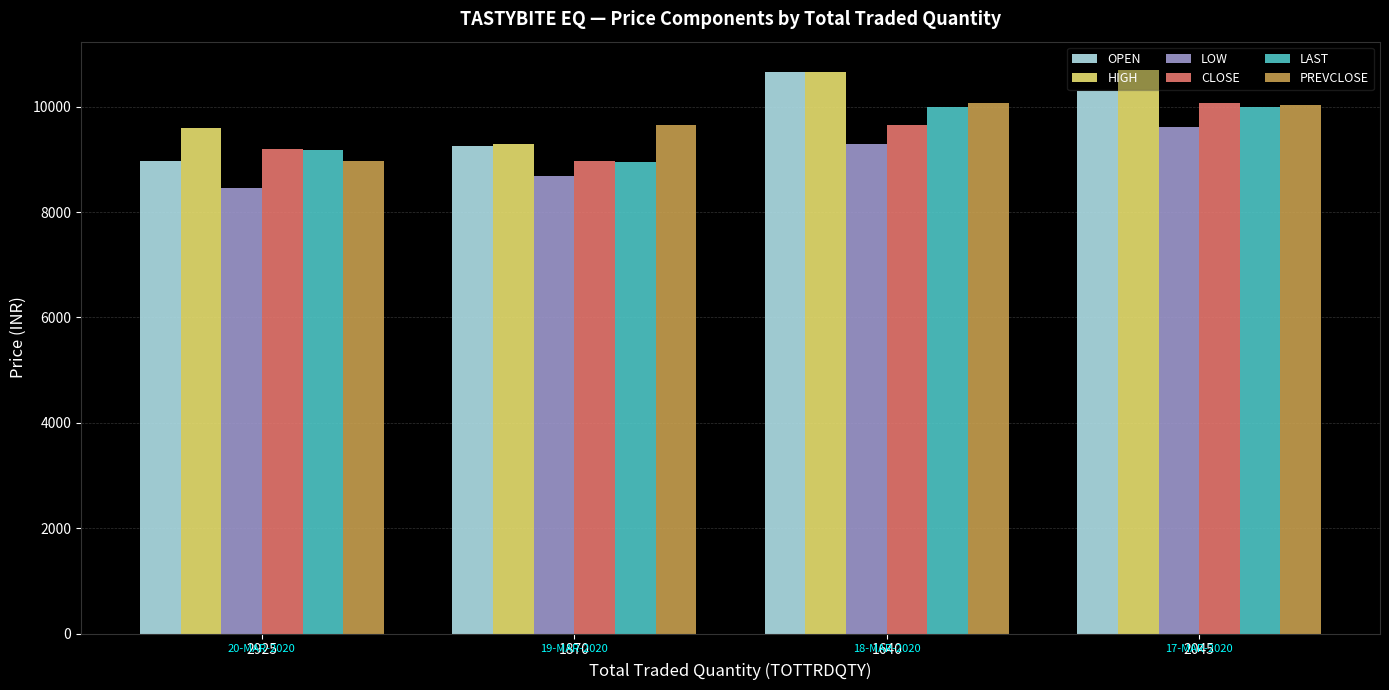

What is the difference between the LAST values at 1640 and 2925?

825.0